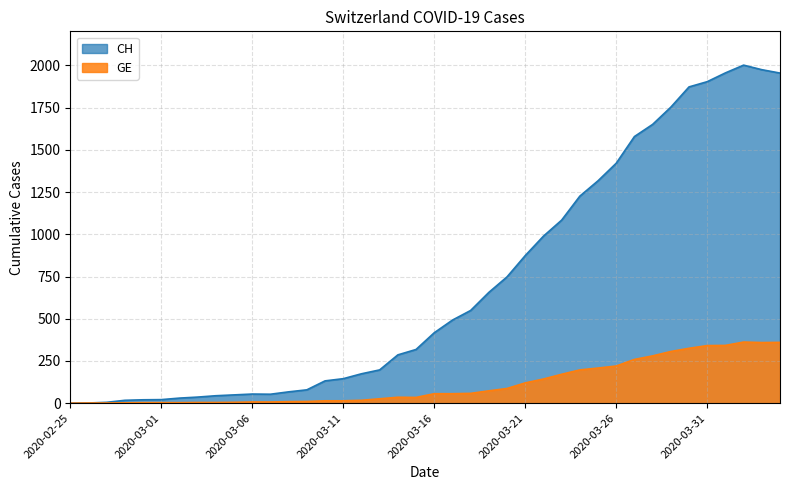

The CH series shows 2170 at 2020-03-27. True or false?

False